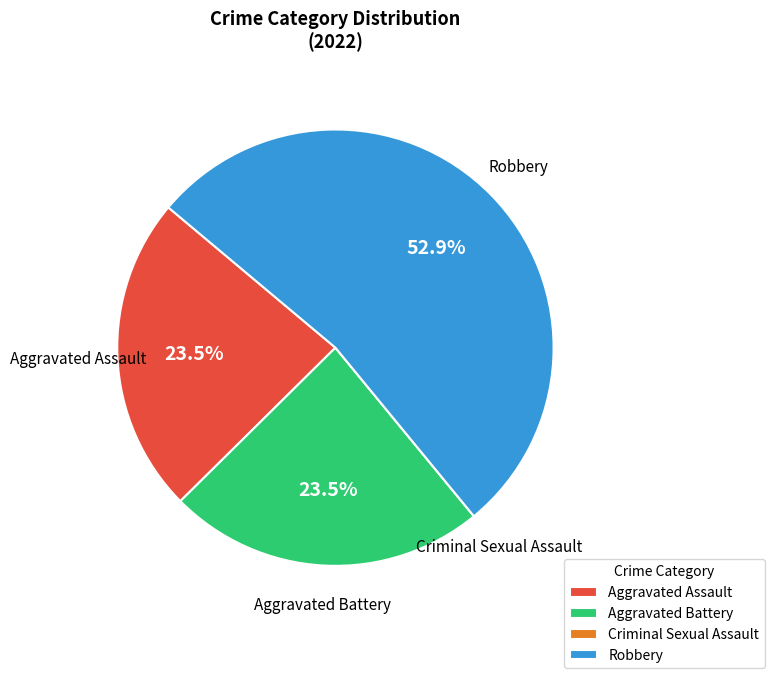

What is the largest slice in the pie chart?

Robbery